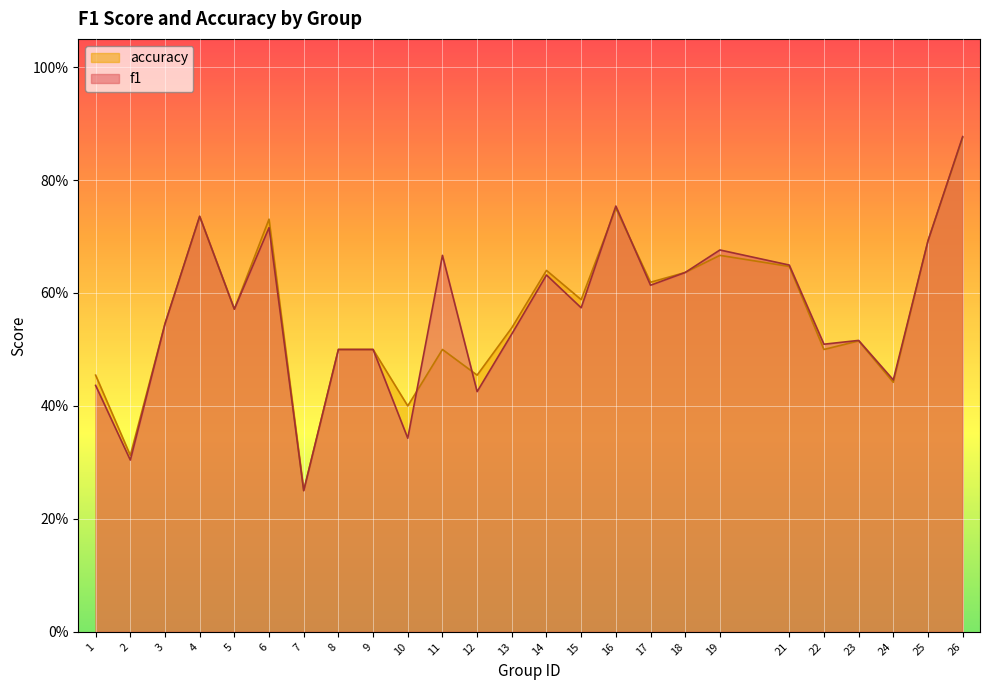

What is the maximum value shown in the chart?

0.9